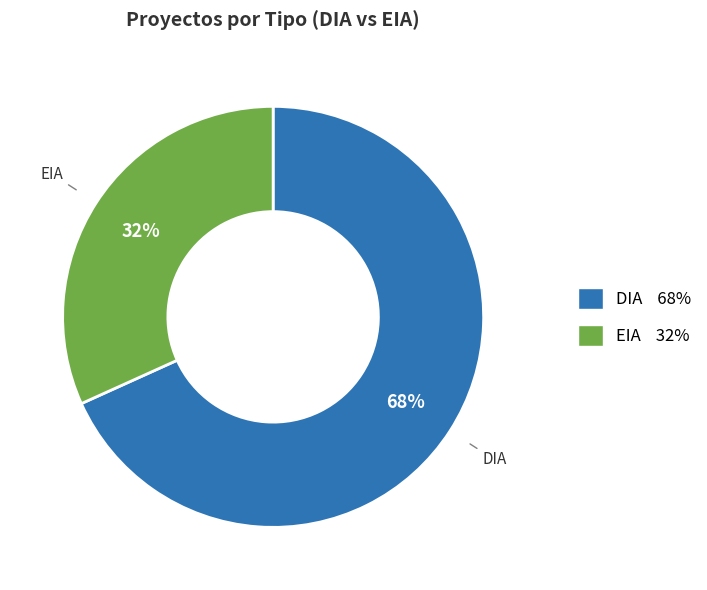

Rank the categories by value from highest to lowest.

DIA, EIA